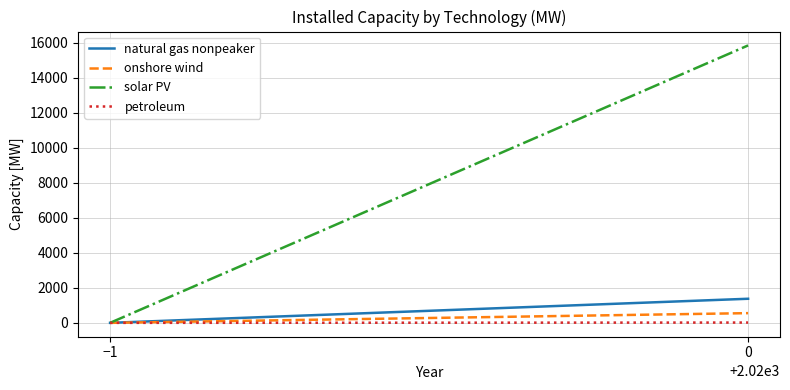

What position from the left is −1?

1